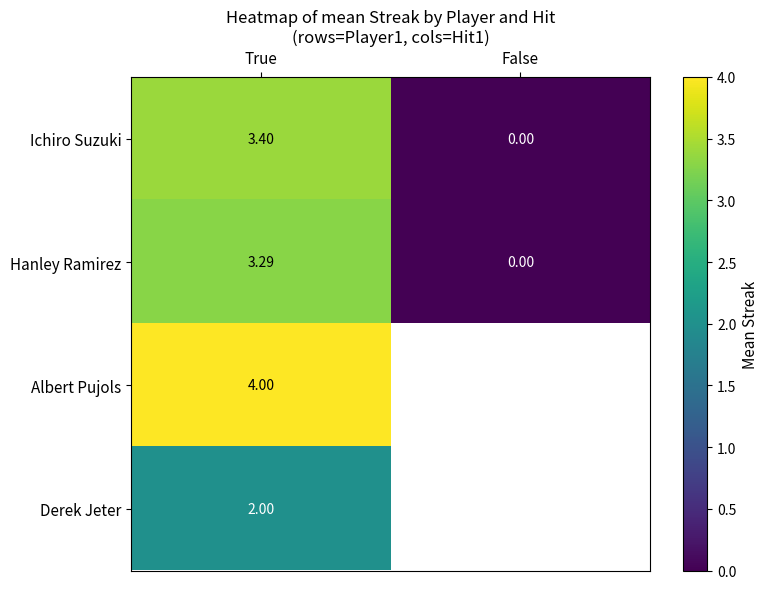

Rank the series at True from highest to lowest value.

Albert Pujols, Ichiro Suzuki, Hanley Ramirez, Derek Jeter